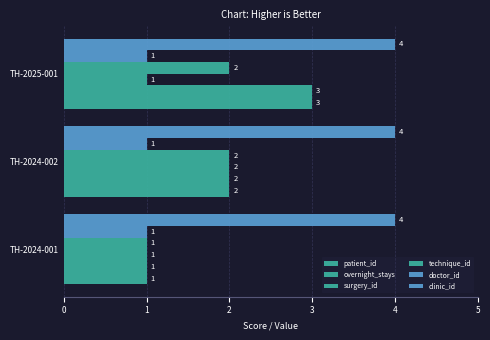

How many categories are shown in the chart?

3